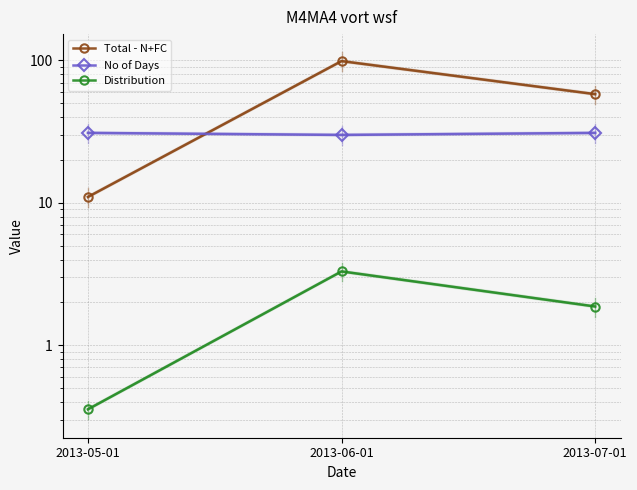

What is the label of the 2nd point from the right?

2013-06-01